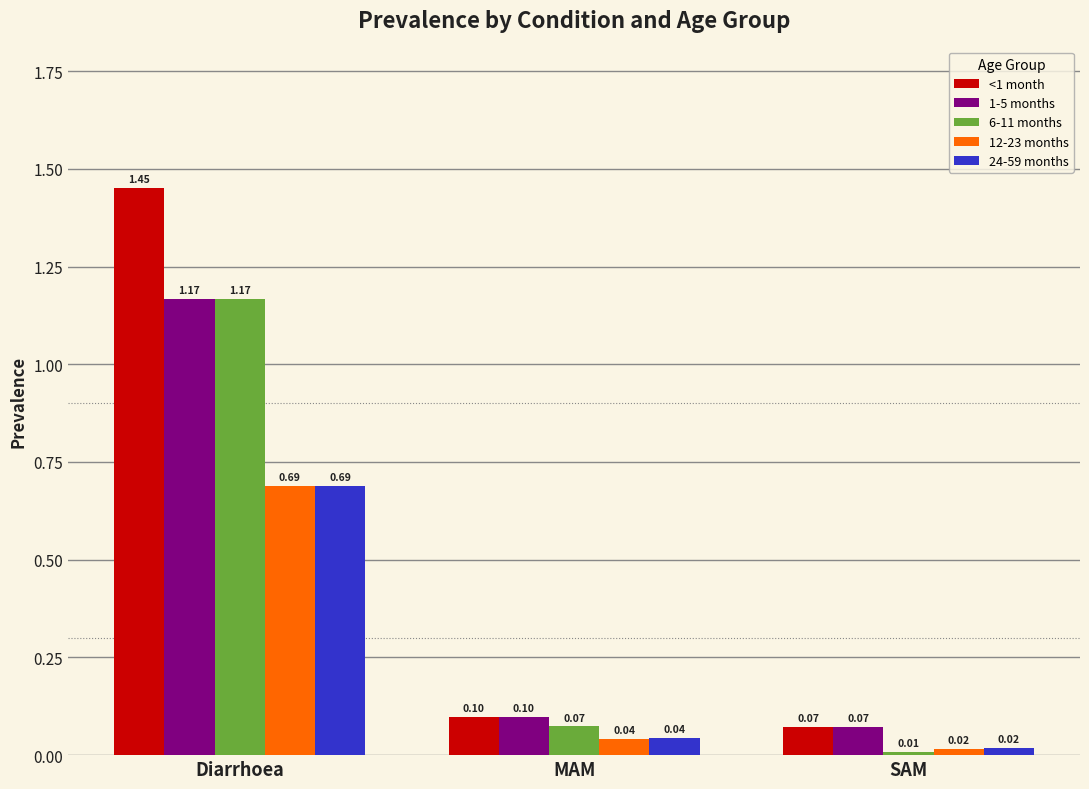

At how many categories does at least one series exceed 1?

1